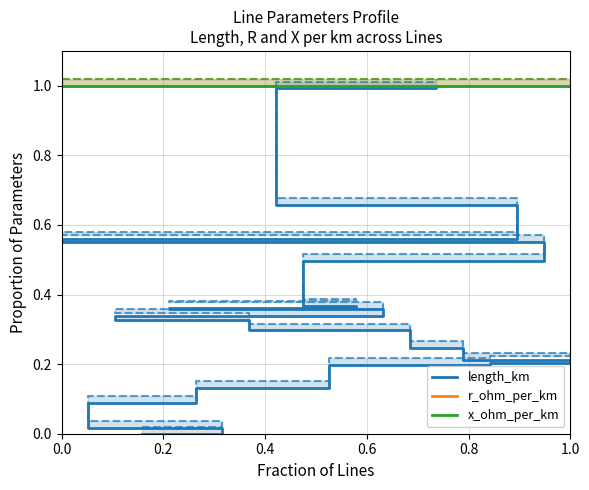

How many lines are shown in the chart?

3